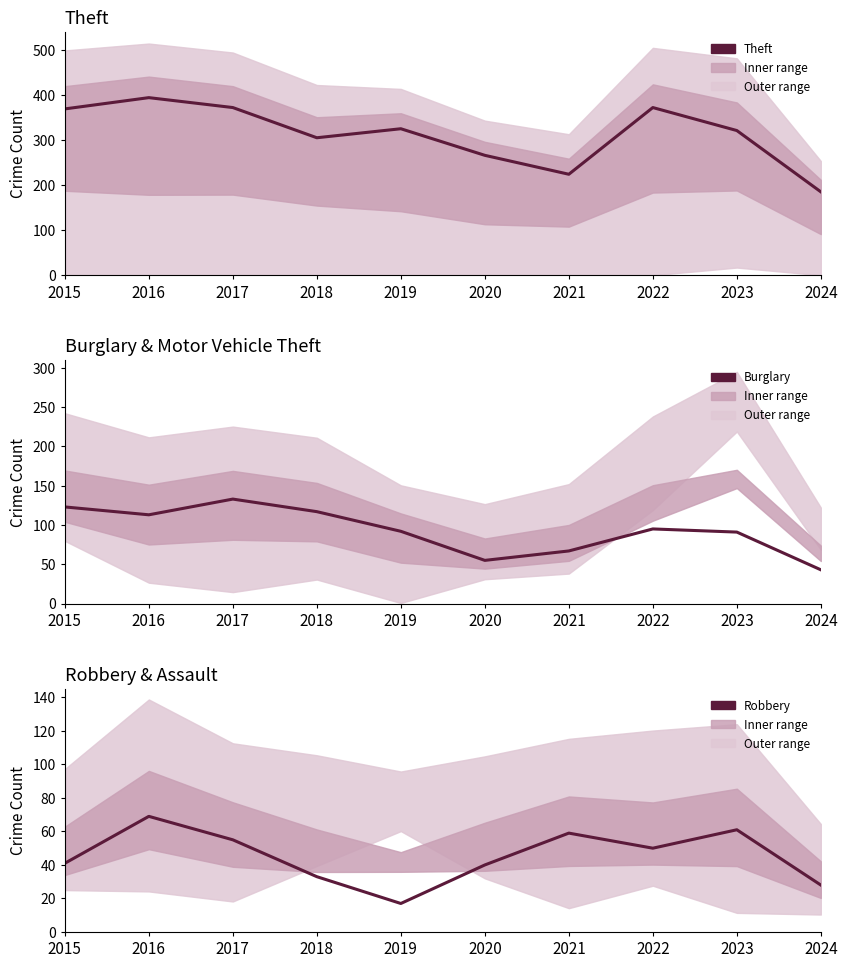

How many lines are shown in the chart?

3